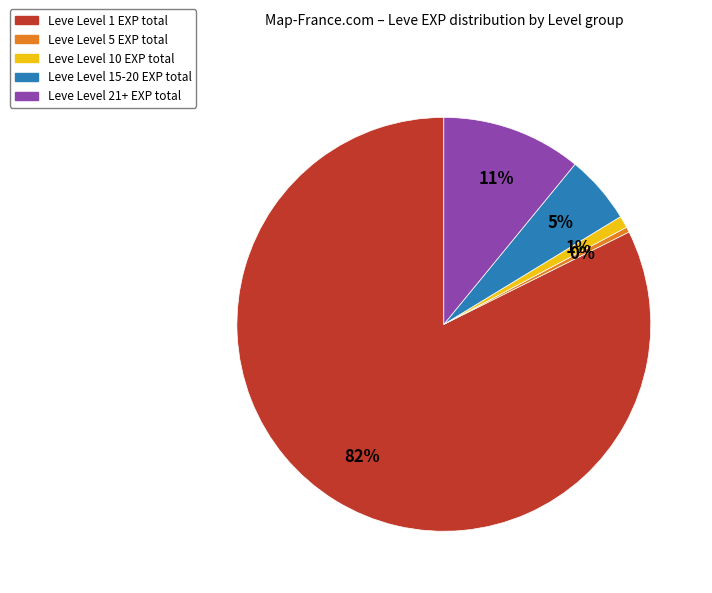

Is there any slice that represents more than half of the pie?

Yes